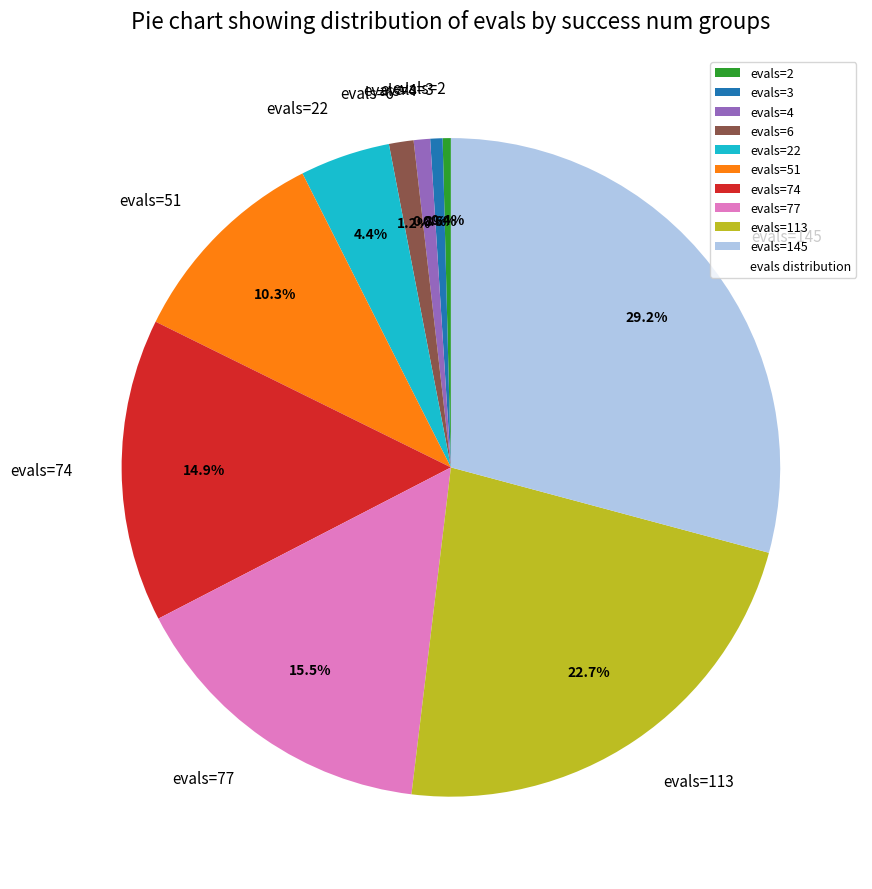

Does any single category account for the majority?

No